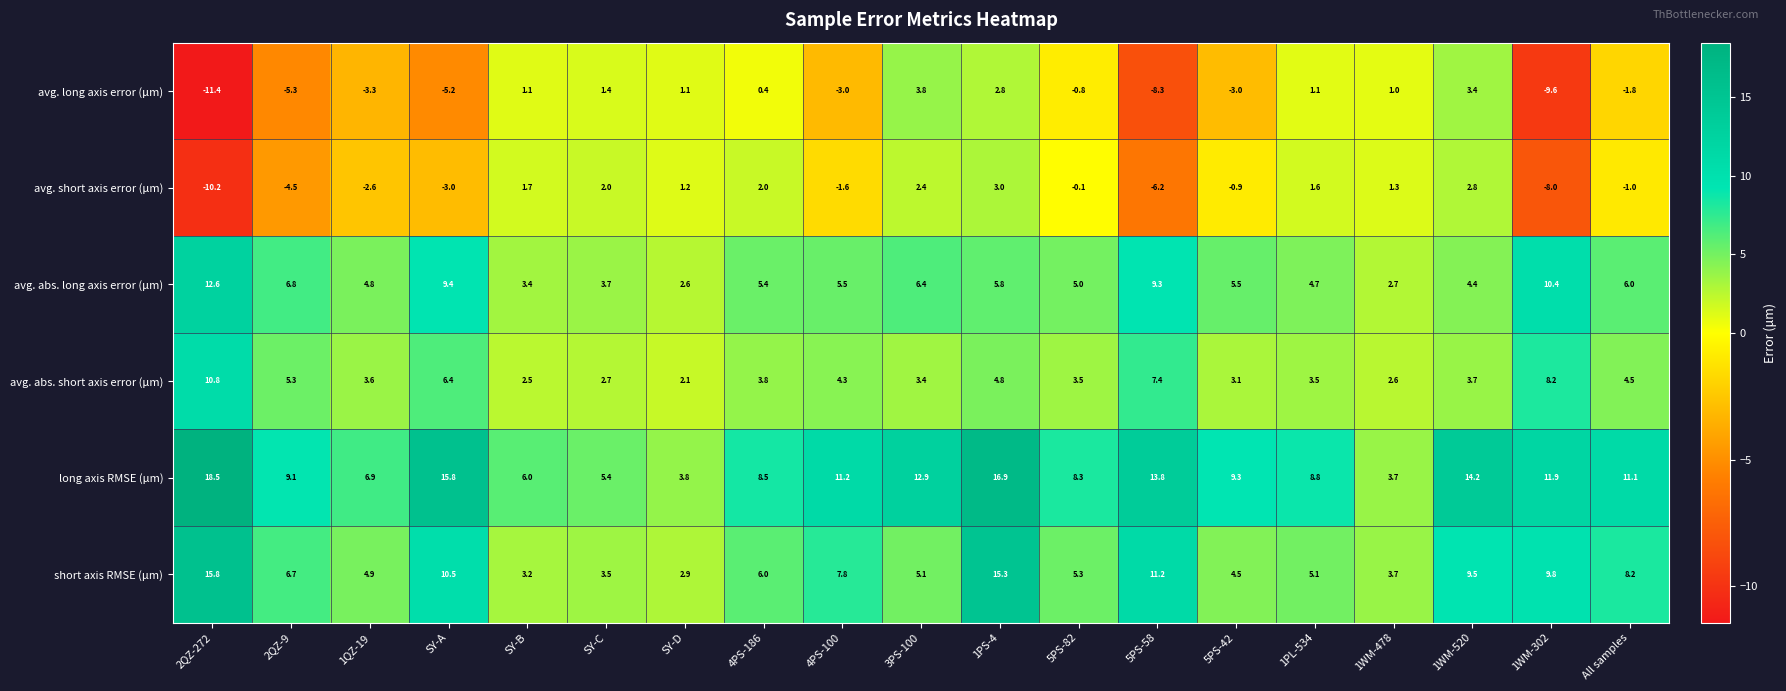

True or false: long axis RMSE (μm) has a value of 14.2 at 1WM-520.

True